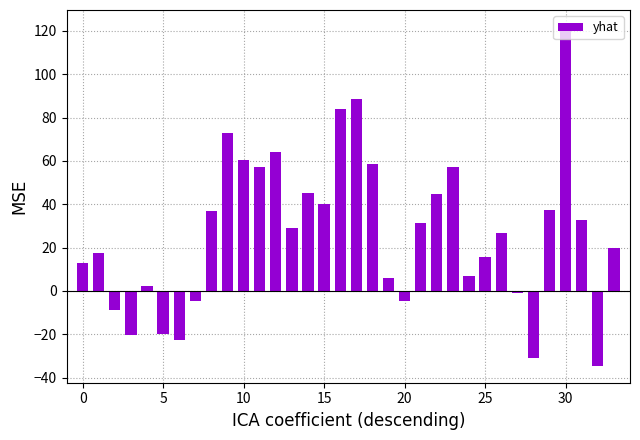

What is the average value?

27.2